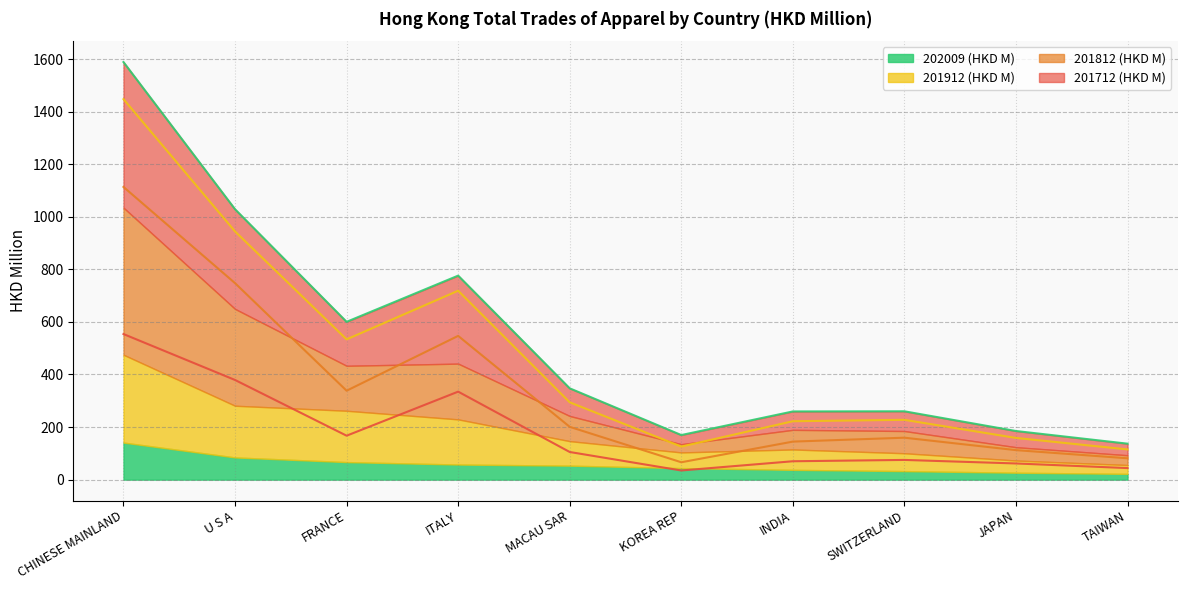

Where is the first local maximum for 201812 (HKD M)?

ITALY